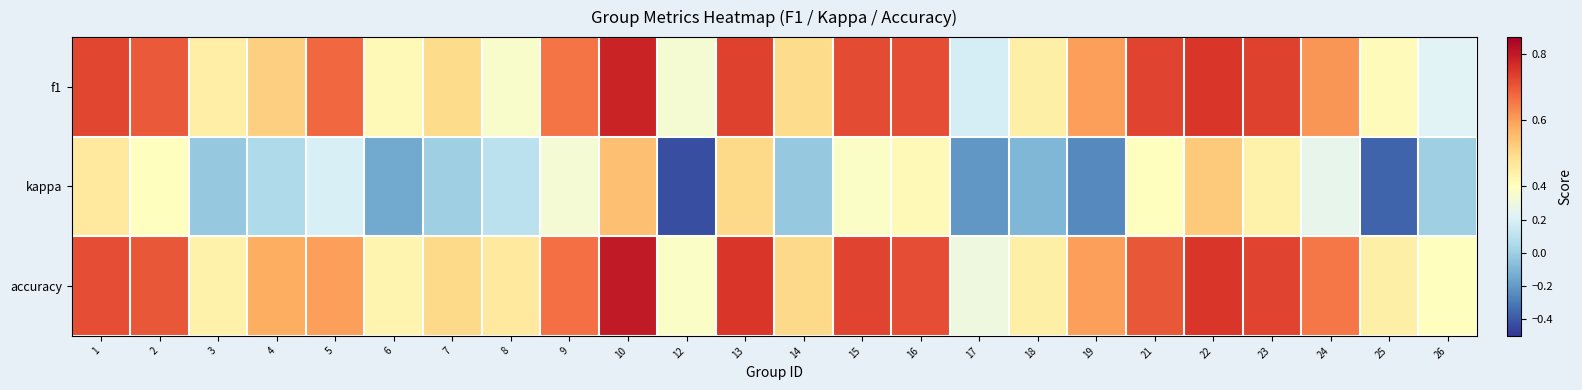

Reading left to right, transcribe all the data shown in this chart.

f1: 1=0.7	2=0.7	3=0.4	4=0.5	5=0.7	6=0.4	7=0.5	8=0.4	9=0.7	10=0.8	12=0.3	13=0.7	14=0.5	15=0.7	16=0.7	17=0.2	18=0.4	19=0.6	21=0.7	22=0.8	23=0.7	24=0.6	25=0.4	26=0.2
kappa: 1=0.5	2=0.4	3=-0.0	4=0.1	5=0.2	6=-0.1	7=0.0	8=0.1	9=0.3	10=0.5	12=-0.4	13=0.5	14=-0.0	15=0.4	16=0.4	17=-0.2	18=-0.1	19=-0.2	21=0.4	22=0.5	23=0.4	24=0.3	25=-0.4	26=0.0
accuracy: 1=0.7	2=0.7	3=0.4	4=0.6	5=0.6	6=0.4	7=0.5	8=0.5	9=0.7	10=0.8	12=0.4	13=0.8	14=0.5	15=0.7	16=0.7	17=0.3	18=0.4	19=0.6	21=0.7	22=0.8	23=0.7	24=0.7	25=0.4	26=0.4